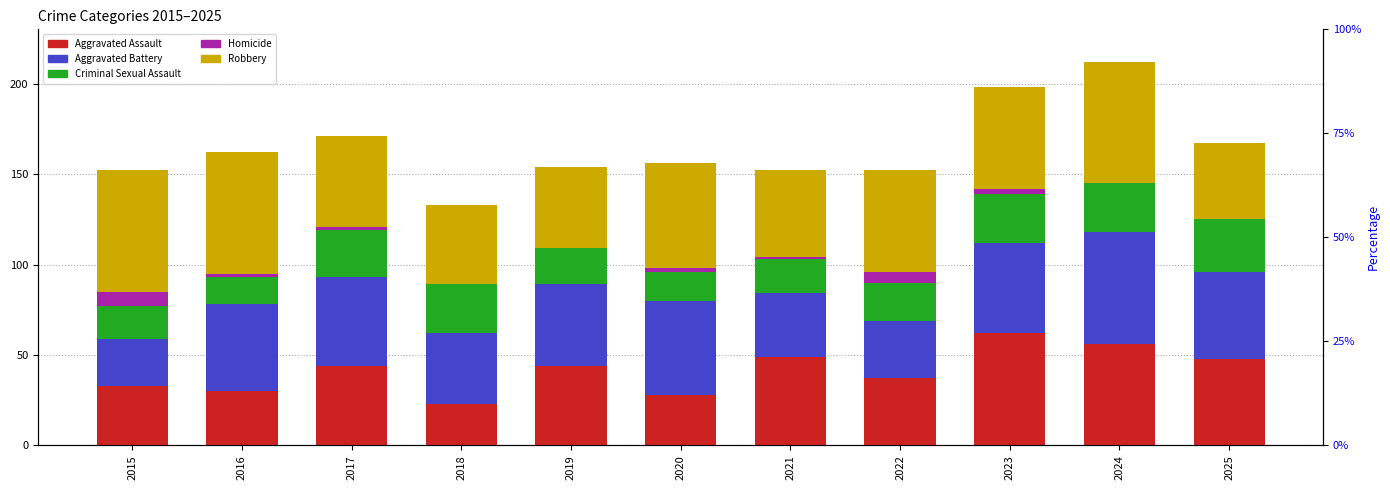

True or false: Criminal Sexual Assault has a value of 20 at 2019.

True